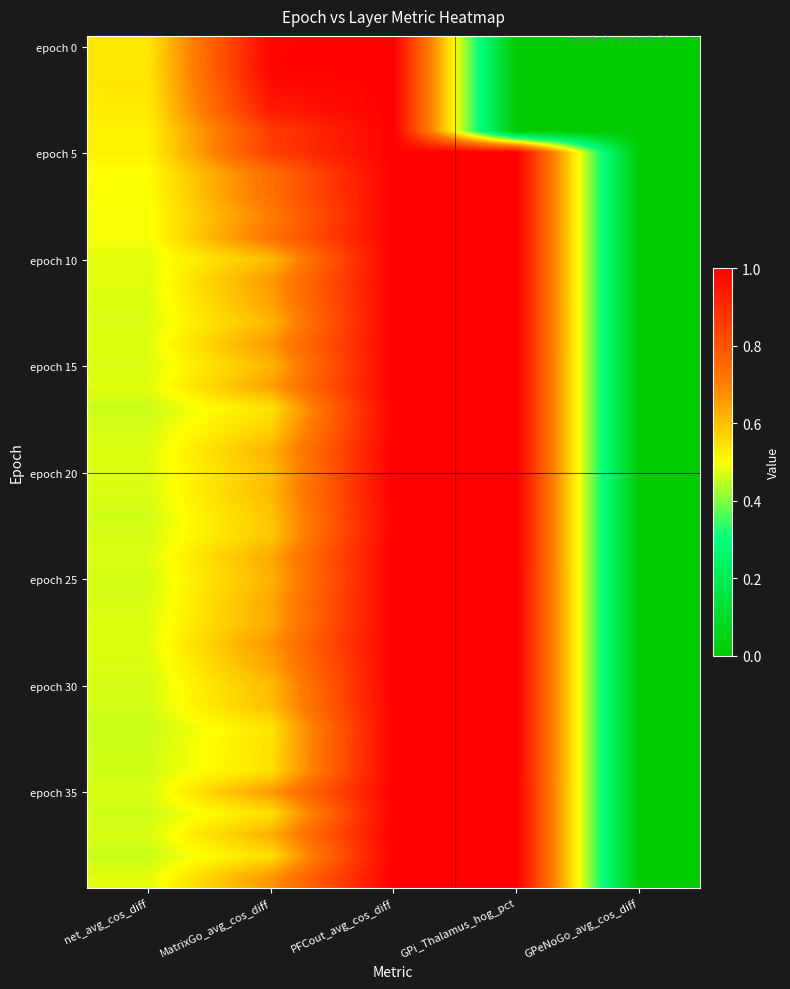

What is the total value across all series at MatrixGo_avg_cos_diff?

26.8